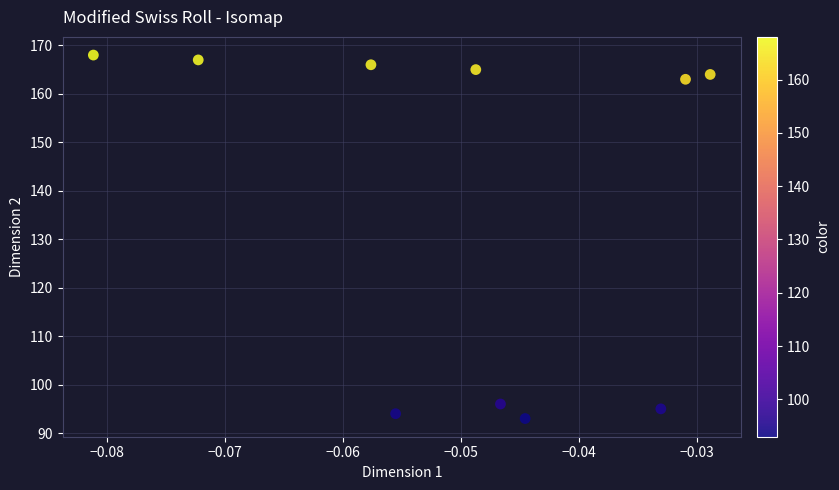

What is the average Y value?

137